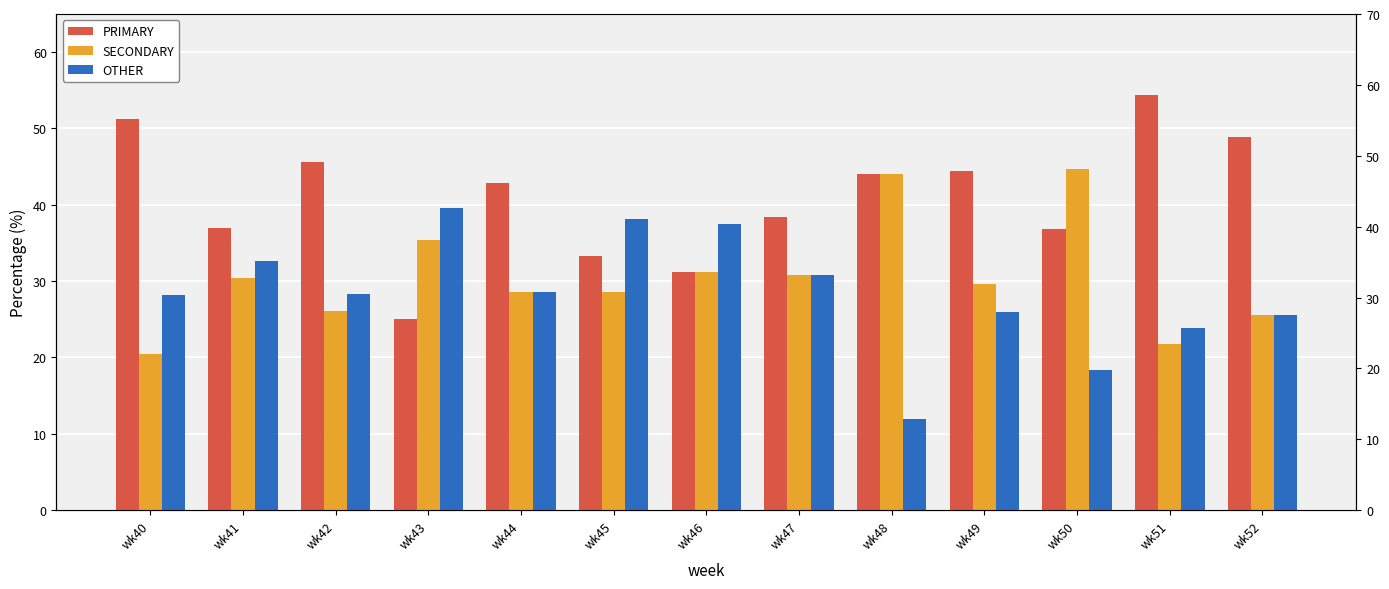

What is the smallest value displayed?

12.0